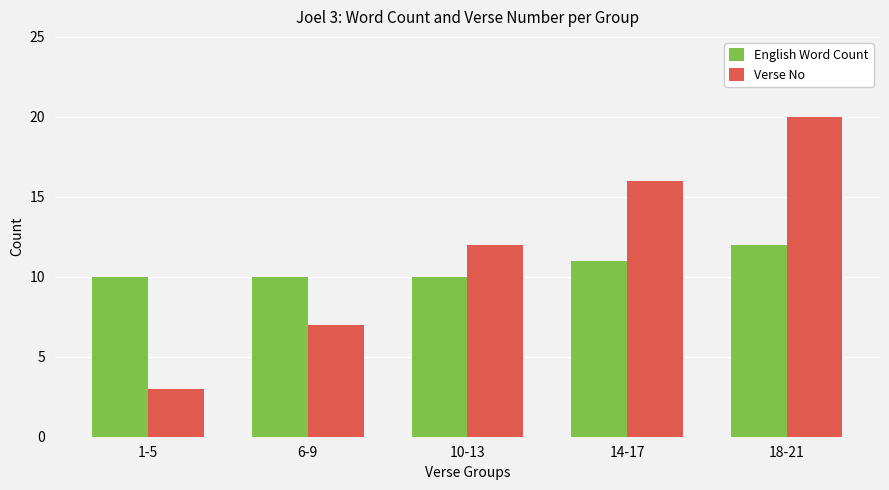

What is the label of the 2nd bar from the left?

6-9